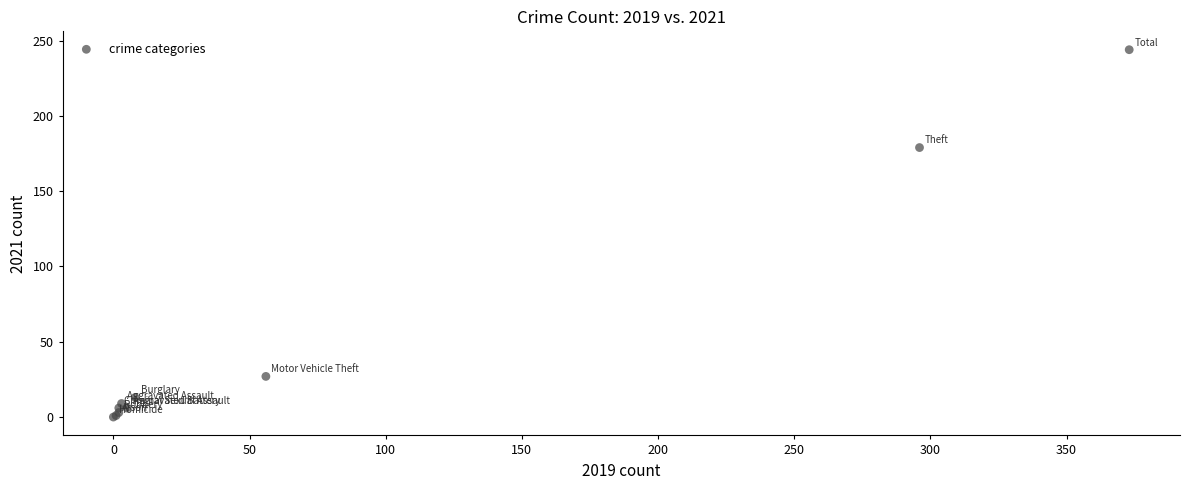

What Y value in the scatter plot is closest to 122?

179